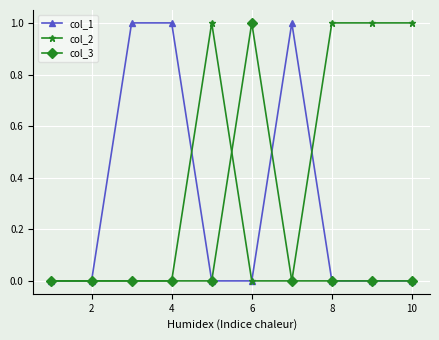

How many col_3 values are between 0 and 1?

10